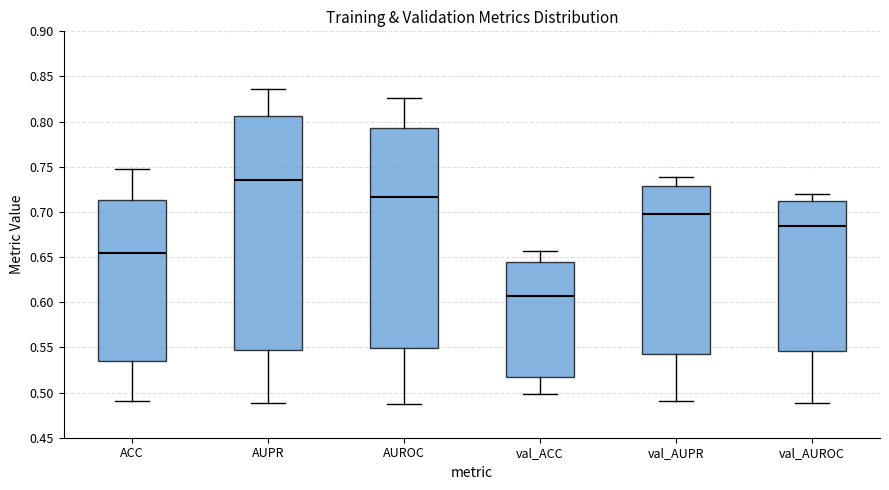

Reading left to right, read every box against the y-axis: the position of its median line, the range the box covers, and the ends of its whiskers. The values are not printed on the chart, so give them approximately, as read against the axis.

ACC: median 0.655, box 0.535 to 0.715, whiskers 0.490 to 0.750
AUPR: median 0.735, box 0.545 to 0.805, whiskers 0.490 to 0.835
AUROC: median 0.715, box 0.550 to 0.790, whiskers 0.485 to 0.825
val_ACC: median 0.605, box 0.520 to 0.645, whiskers 0.500 to 0.655
val_AUPR: median 0.700, box 0.540 to 0.730, whiskers 0.490 to 0.740
val_AUROC: median 0.685, box 0.545 to 0.710, whiskers 0.490 to 0.720